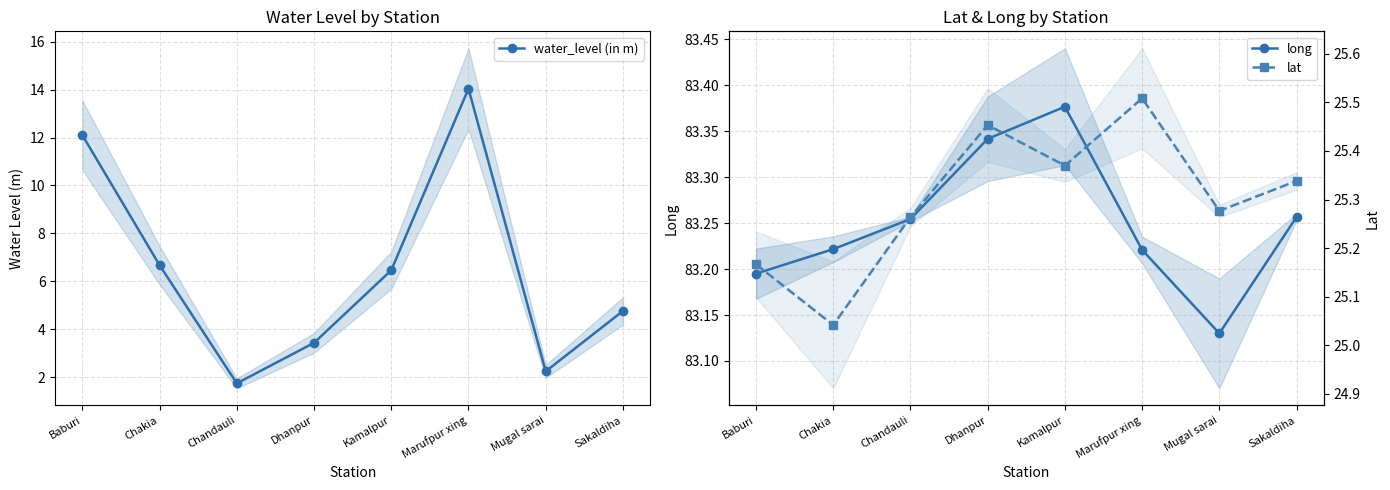

Rank the series by their maximum value, from highest to lowest.

long, lat, water_level (in m)